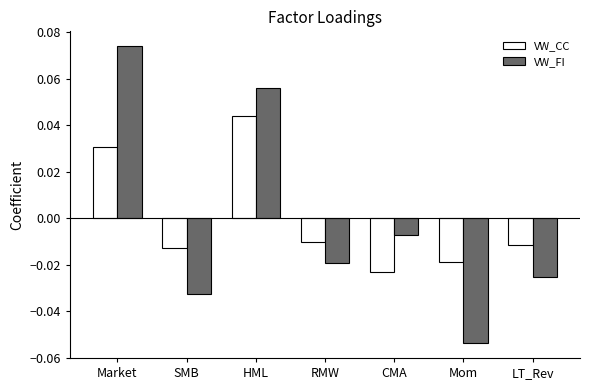

At which label does VW_FI first exceed 0?

Market